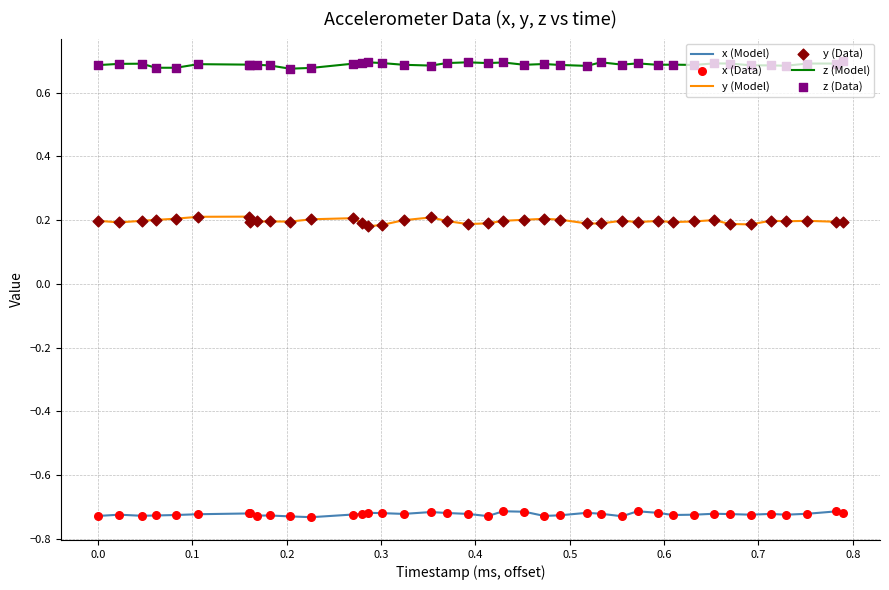

Which series has the largest total across all categories?

z (Model)